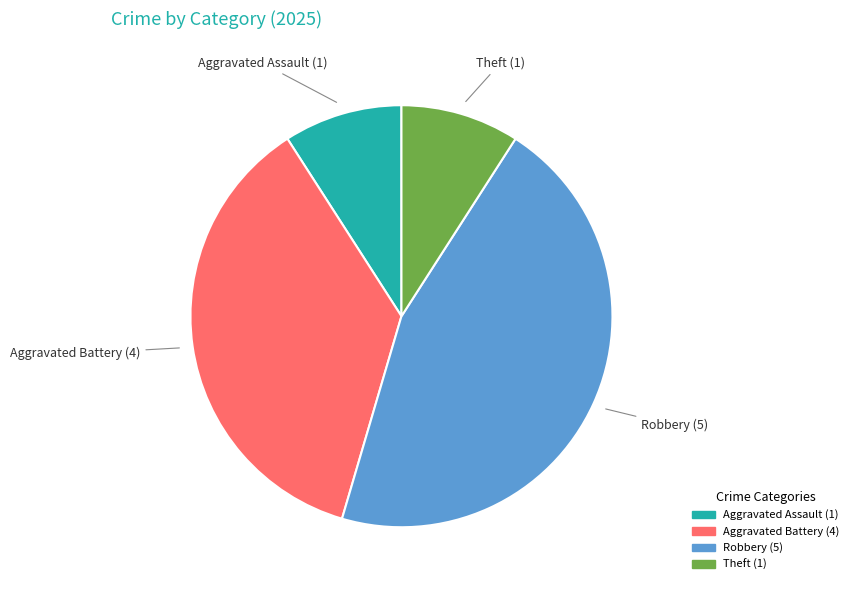

Count the number of slices in the pie.

4